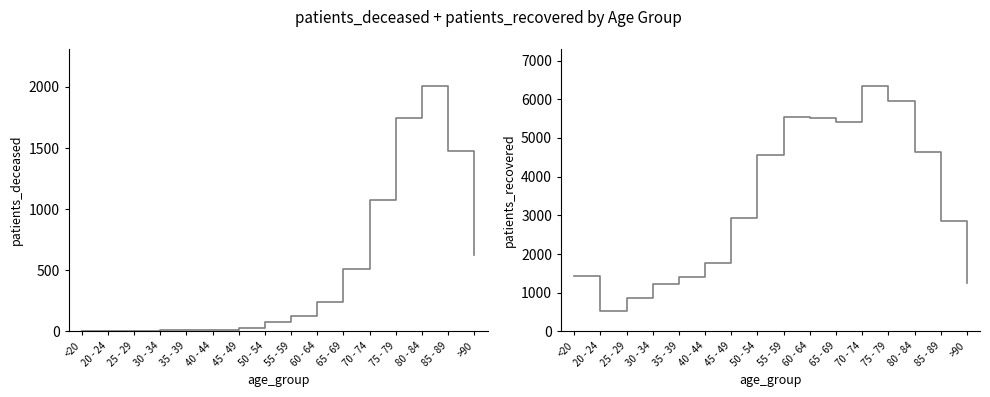

True or false: patients_recovered has more than 0 points higher than both neighbors.

True